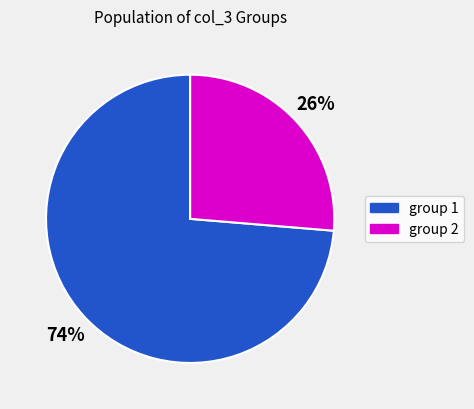

Is there any slice that represents more than half of the pie?

Yes